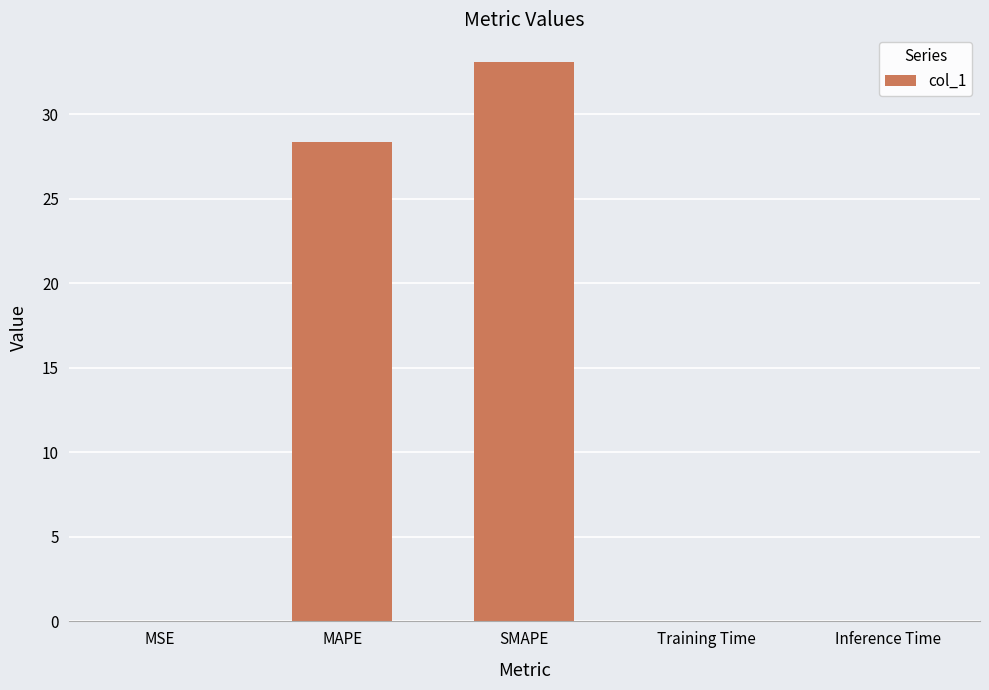

What is the greatest value displayed?

33.1